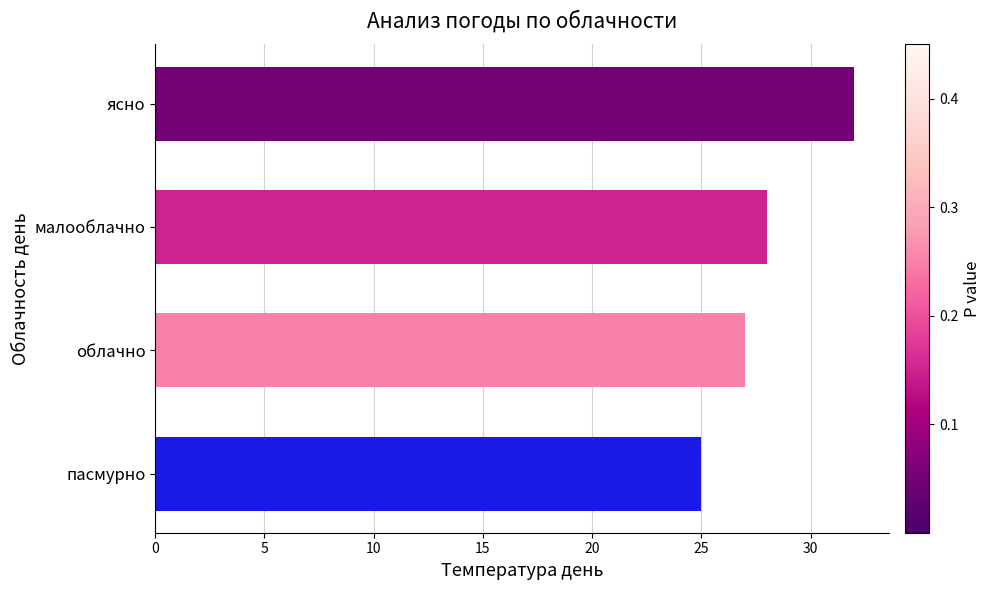

The value at ясно is 32. True or false?

True